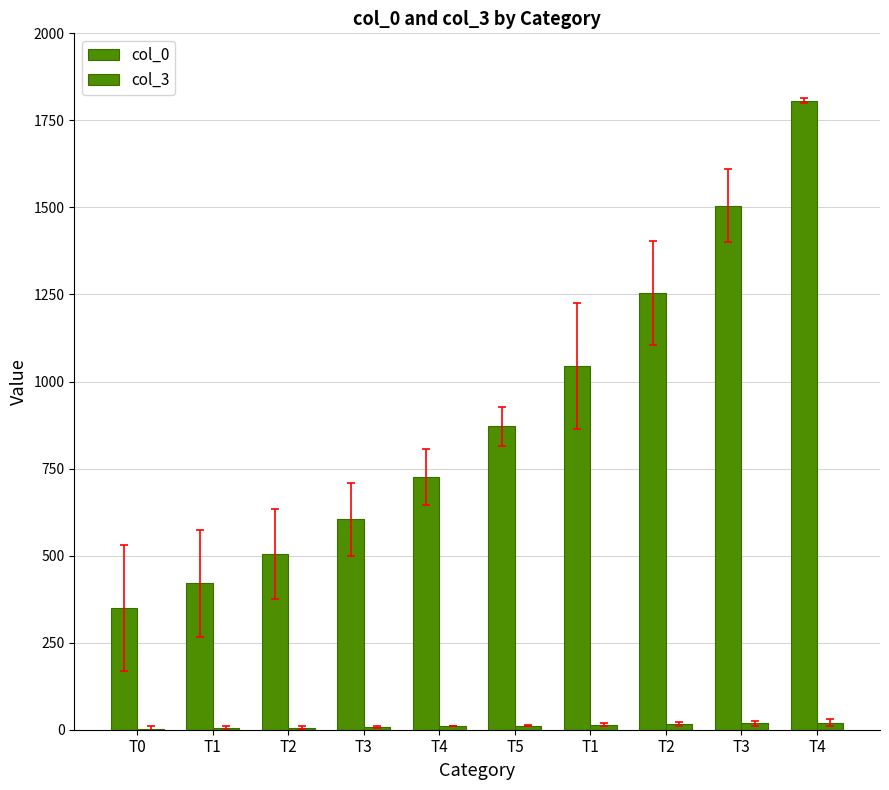

Is it true that col_0 equals 313.0 at T1?

False